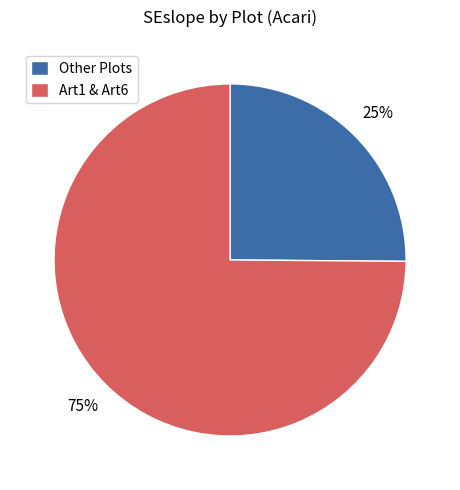

To the nearest percent, what portion does Other Plots represent?

25%